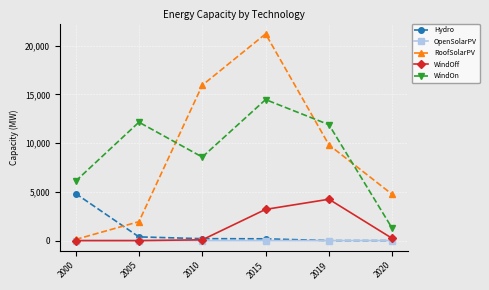

List the labels in order of RoofSolarPV value, smallest first.

2000, 2005, 2020, 2019, 2010, 2015